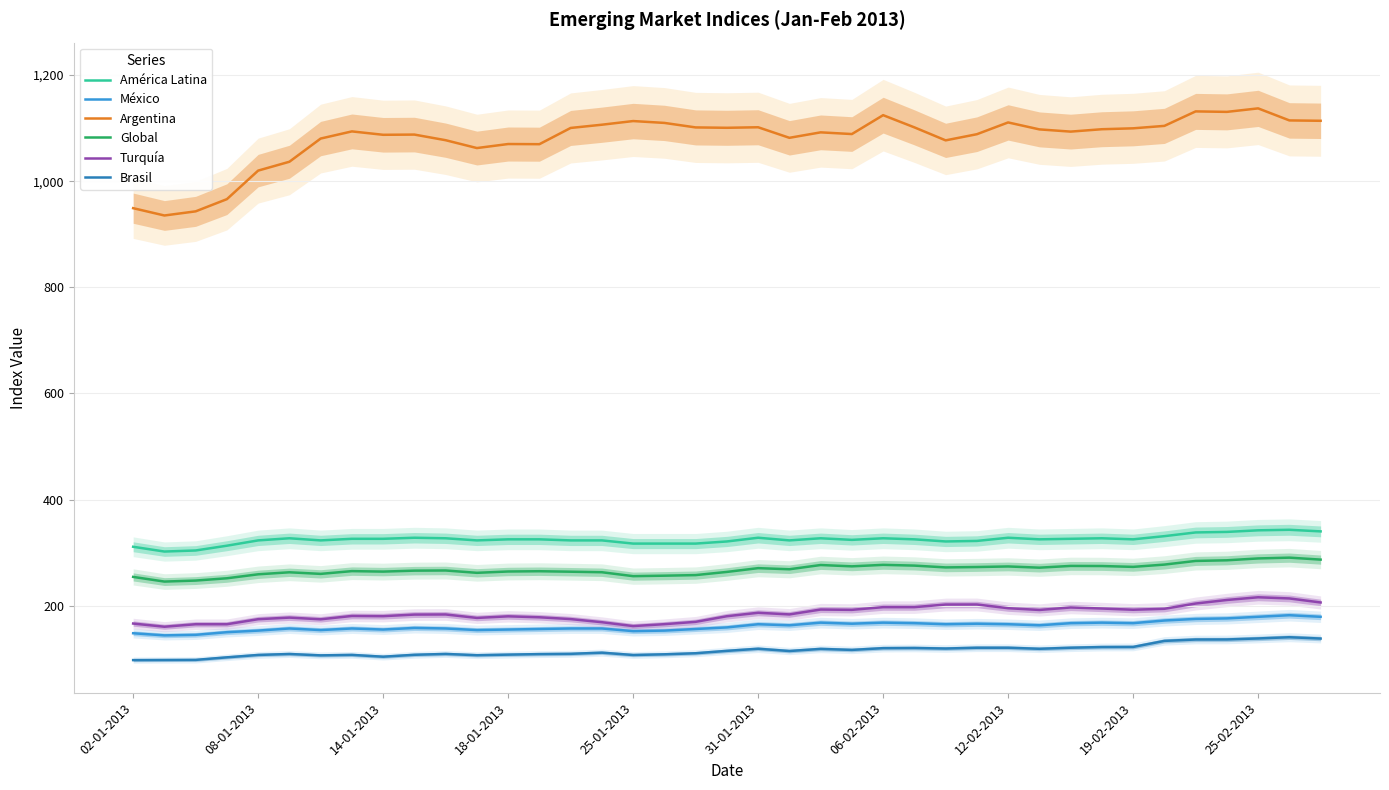

What is the sum of the Brasil values at 23 and 35?

252.9